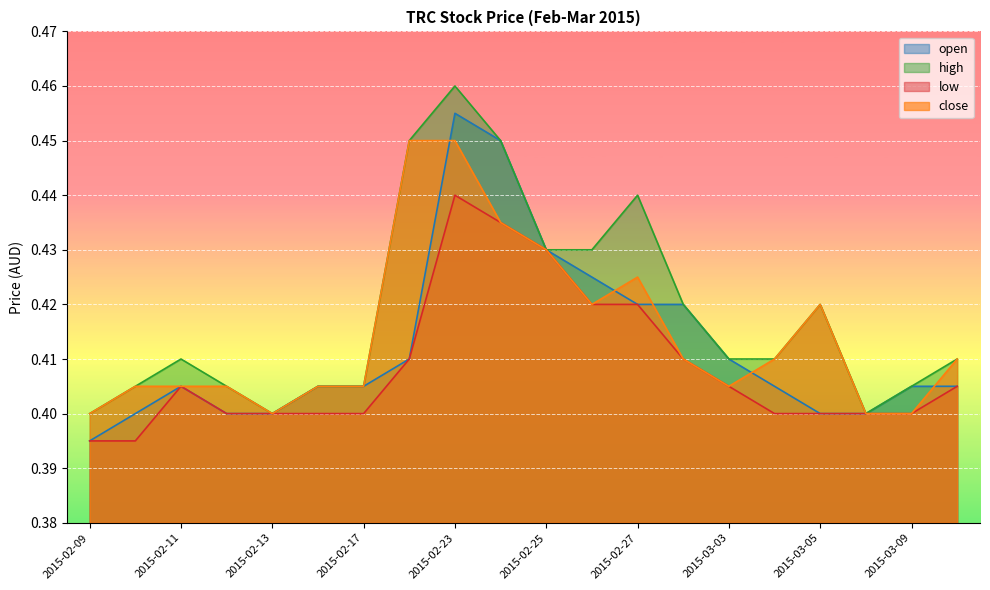

Reading left to right, transcribe all the data shown in this chart.

open: 0.4	0.4	0.4	0.4	0.4	0.4	0.4	0.4	0.5	0.5	0.4	0.4	0.4	0.4	0.4	0.4	0.4	0.4	0.4	0.4
high: 0.4	0.4	0.4	0.4	0.4	0.4	0.4	0.5	0.5	0.5	0.4	0.4	0.4	0.4	0.4	0.4	0.4	0.4	0.4	0.4
low: 0.4	0.4	0.4	0.4	0.4	0.4	0.4	0.4	0.4	0.4	0.4	0.4	0.4	0.4	0.4	0.4	0.4	0.4	0.4	0.4
close: 0.4	0.4	0.4	0.4	0.4	0.4	0.4	0.5	0.5	0.4	0.4	0.4	0.4	0.4	0.4	0.4	0.4	0.4	0.4	0.4